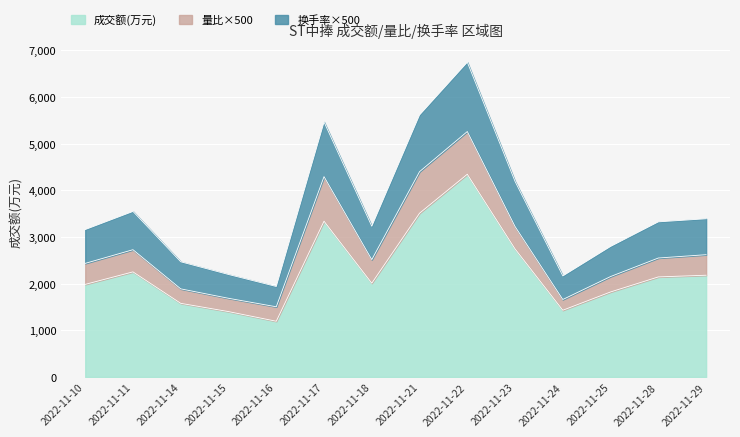

Count the number of categories in the chart.

14